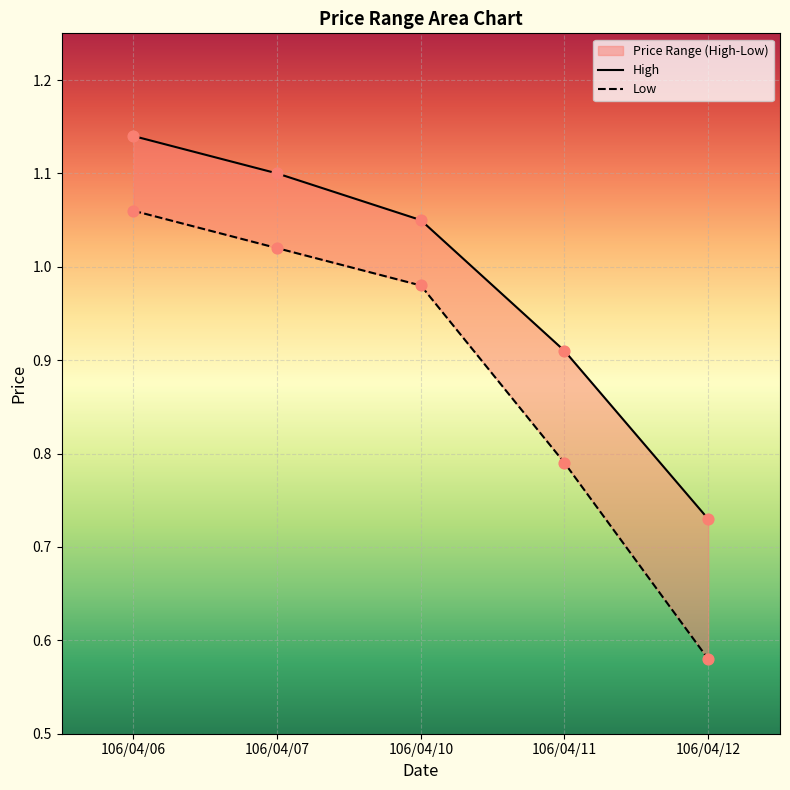

Which series reaches the minimum Y coordinate?

Low